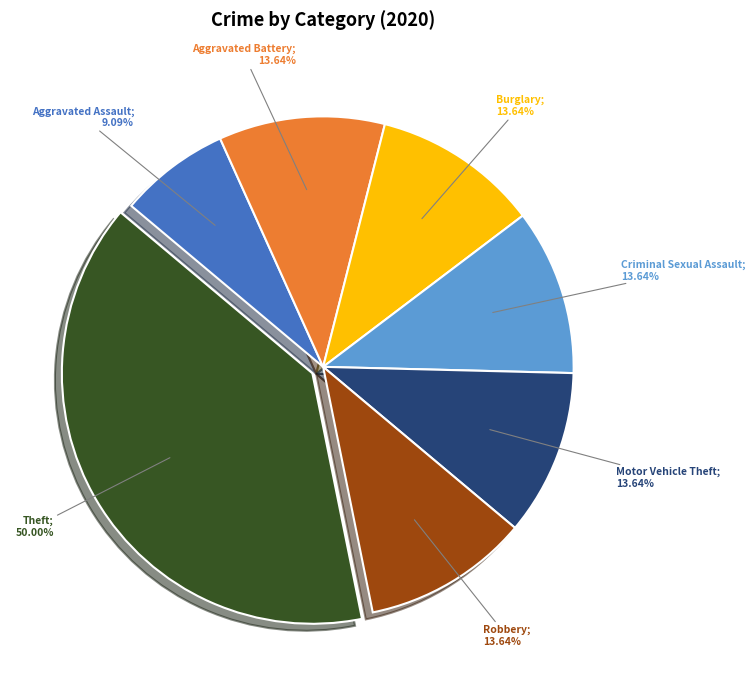

To the nearest percent, what portion does Theft represent?

39%